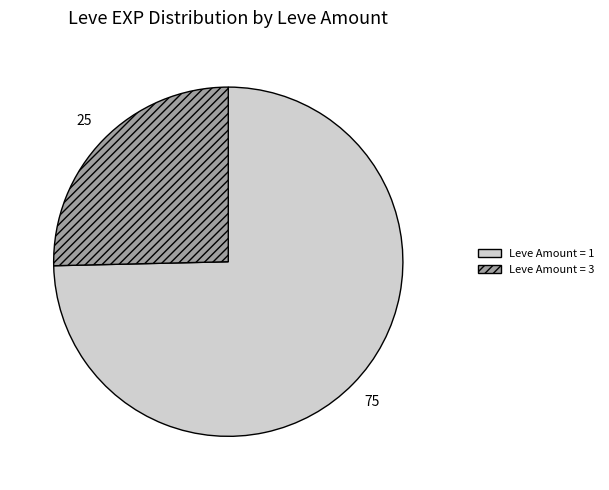

Is there a majority slice in this chart?

Yes